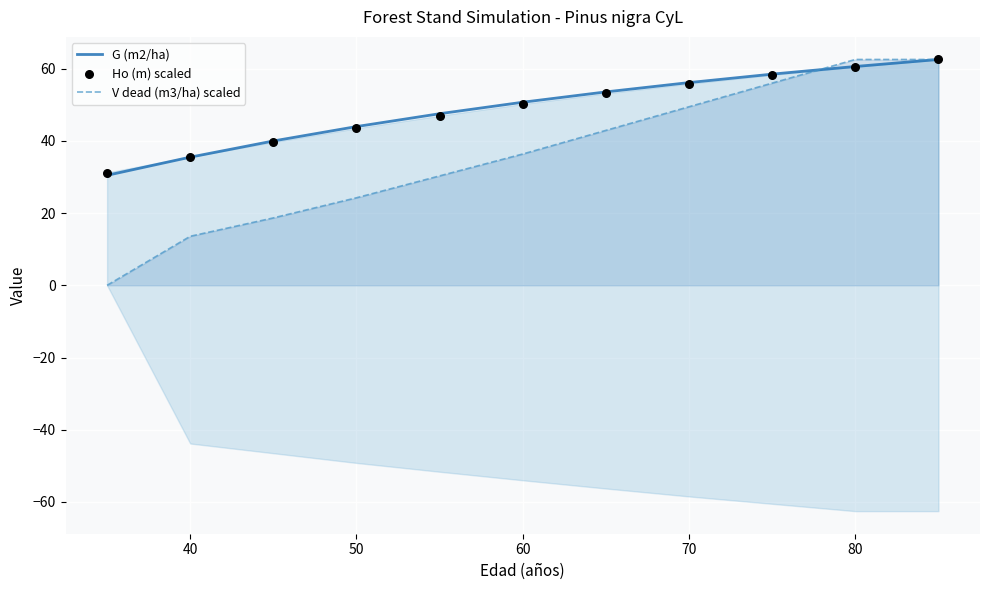

Which series has the largest total across all categories?

G (m2/ha)